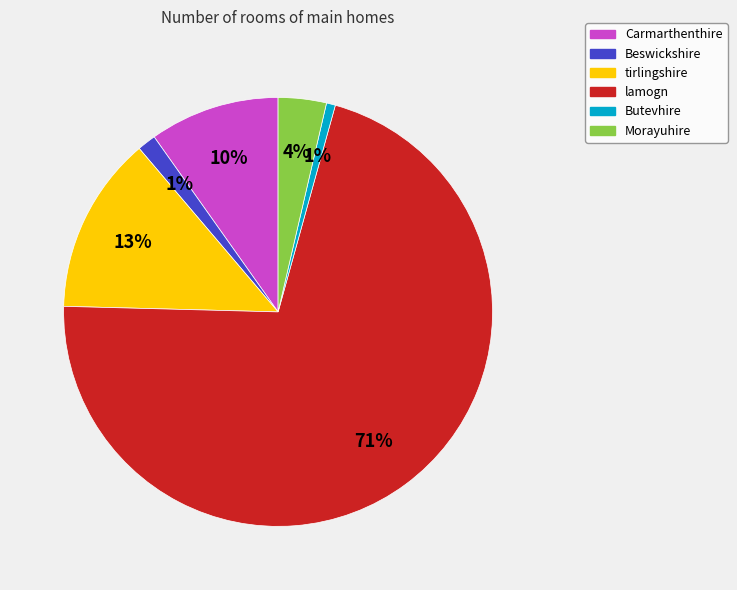

Is it true that Beswickshire is 11% of the pie?

False